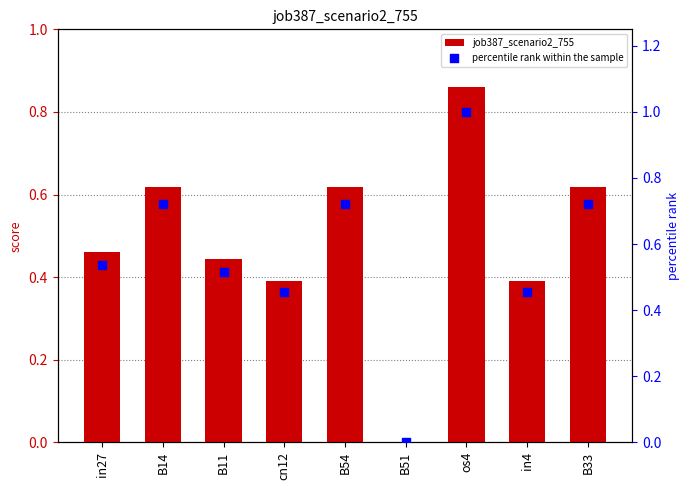

What is the total value across all series at B54?

1.3